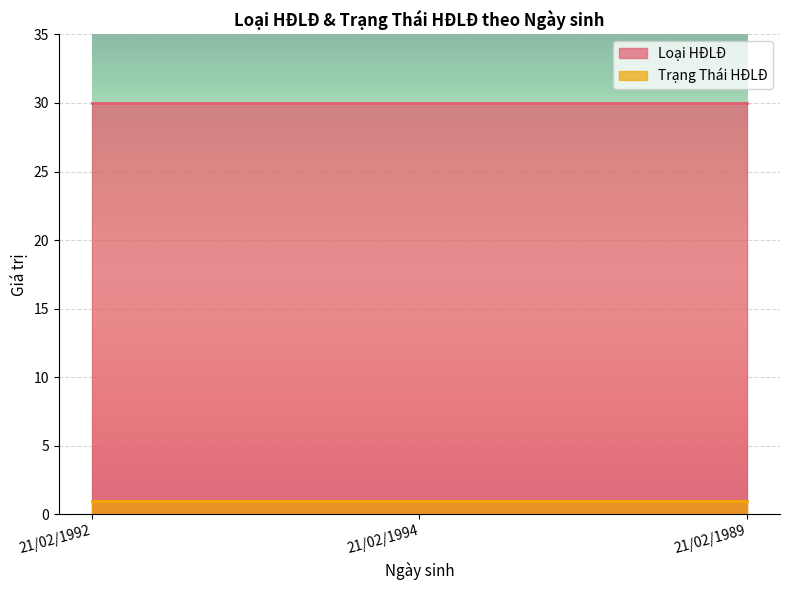

Reading right to left, what are all the values shown in this chart?

Loại HĐLĐ: 30	30	30
Trạng Thái HĐLĐ: 1	1	1